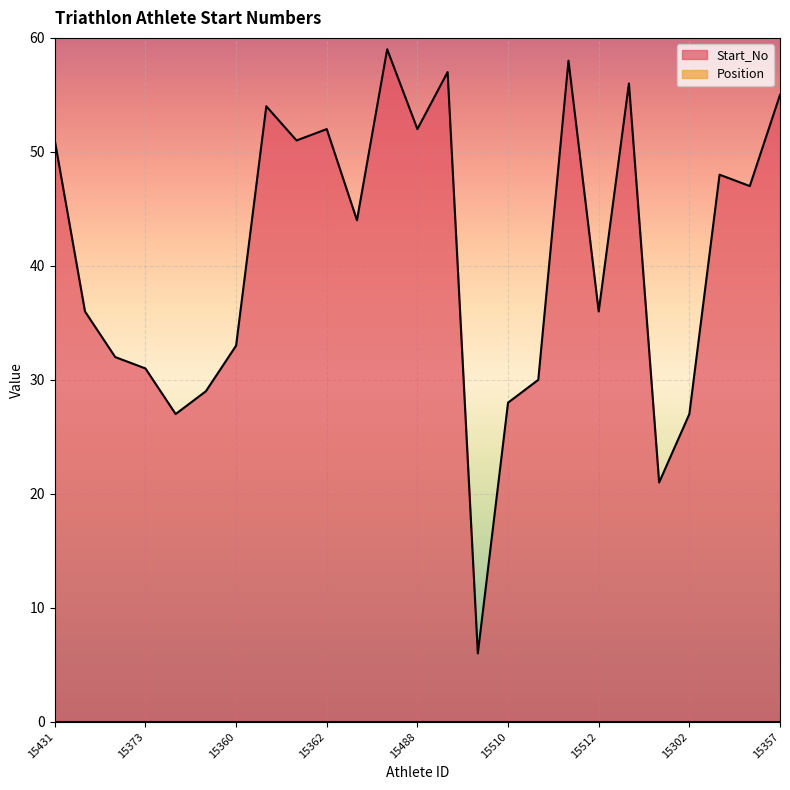

What is the highest value of the Start_No series?

59